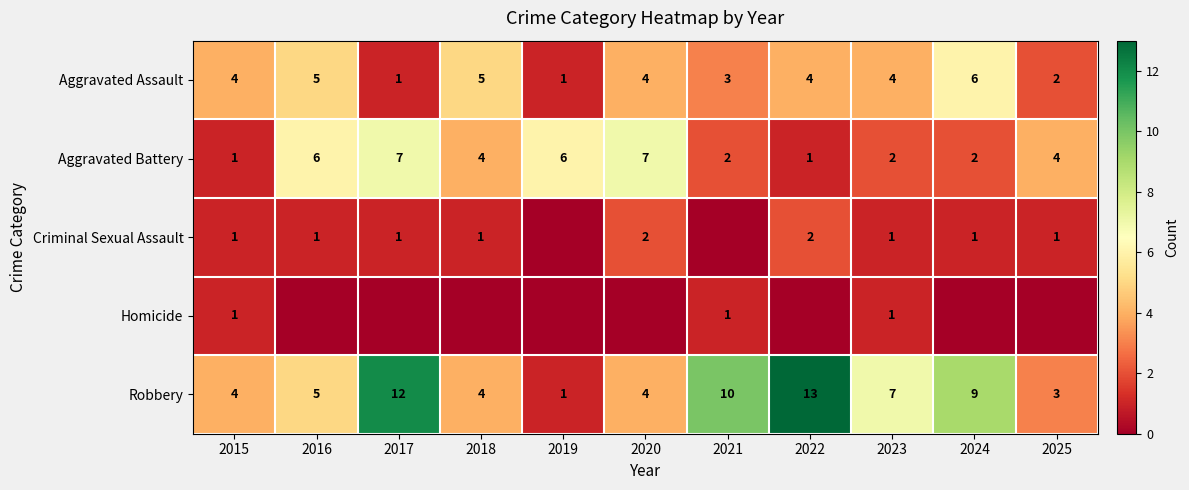

At which category is the sum across all series the highest?

2017